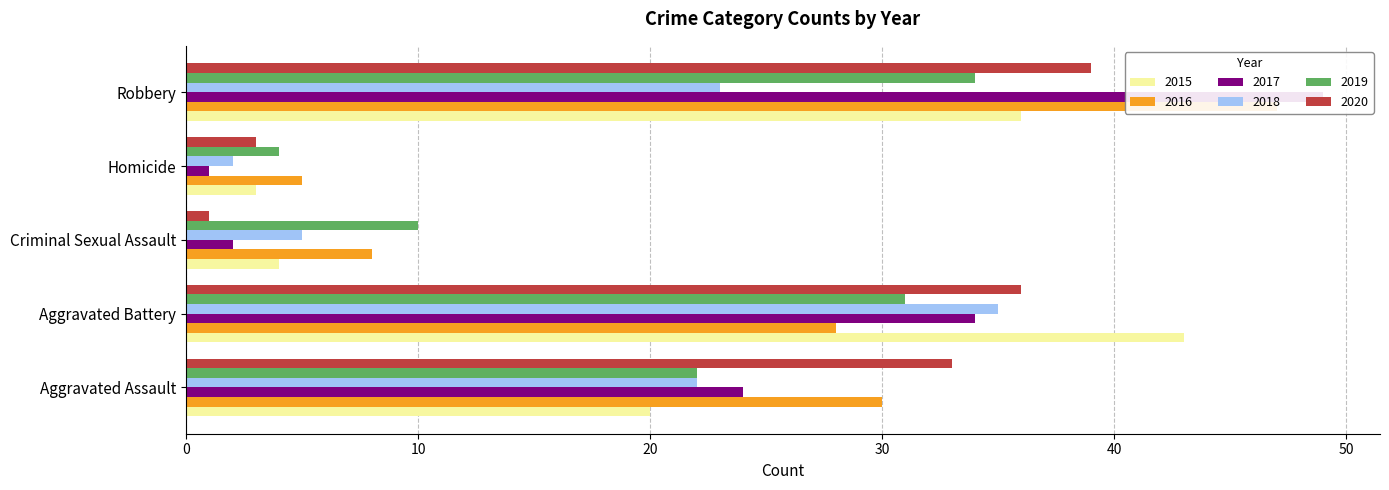

Reading right to left, extract all data points from this chart.

2015: Robbery=36	Homicide=3	Criminal Sexual Assault=4	Aggravated Battery=43	Aggravated Assault=20
2016: Robbery=47	Homicide=5	Criminal Sexual Assault=8	Aggravated Battery=28	Aggravated Assault=30
2017: Robbery=49	Homicide=1	Criminal Sexual Assault=2	Aggravated Battery=34	Aggravated Assault=24
2018: Robbery=23	Homicide=2	Criminal Sexual Assault=5	Aggravated Battery=35	Aggravated Assault=22
2019: Robbery=34	Homicide=4	Criminal Sexual Assault=10	Aggravated Battery=31	Aggravated Assault=22
2020: Robbery=39	Homicide=3	Criminal Sexual Assault=1	Aggravated Battery=36	Aggravated Assault=33